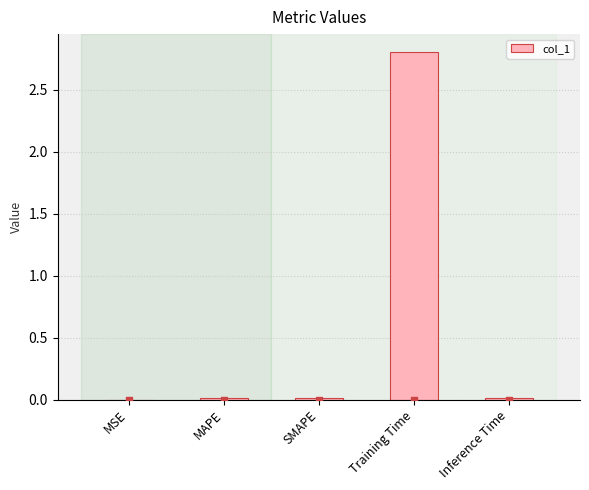

Which has a higher value, MAPE or Training Time?

Training Time